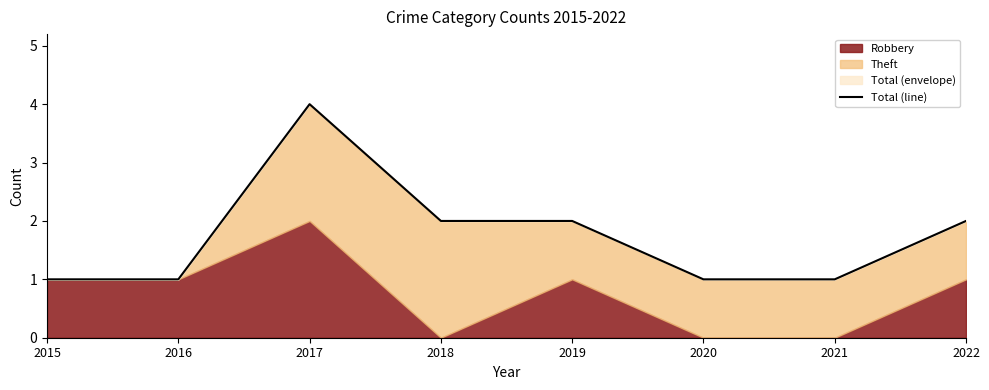

What is the sum of the values at 2018 and 2020?

3